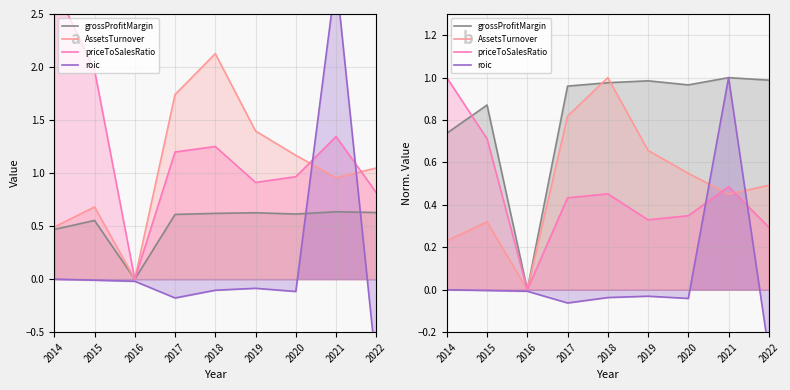

At 2021, list the series in order from largest to smallest.

grossProfitMargin, roic, priceToSalesRatio, AssetsTurnover